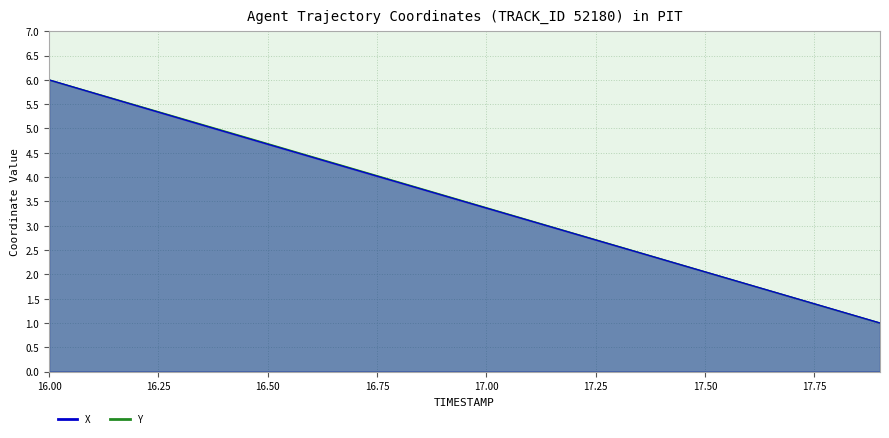

What is the total value across all series at 16.3?

10.4